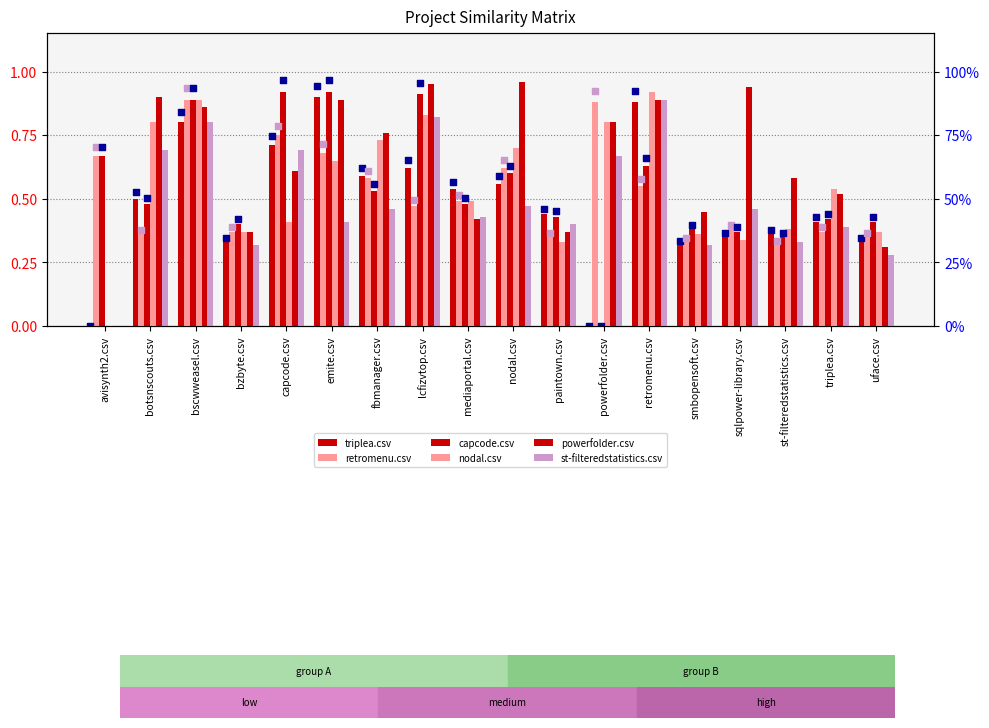

At which category is the sum across all series the highest?

bscwweasel.csv